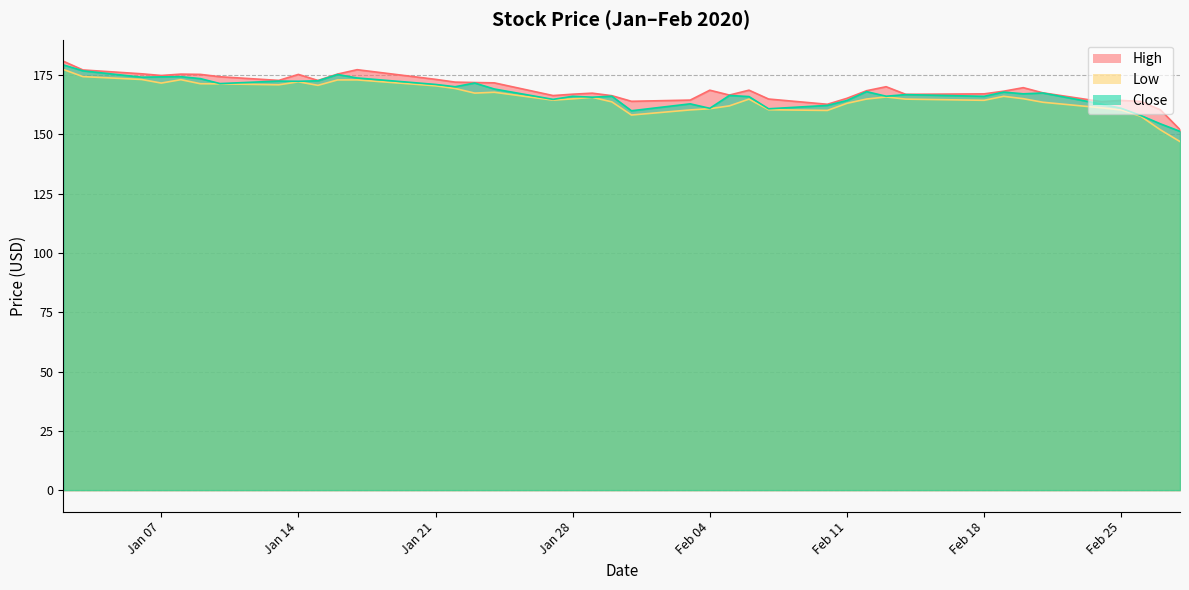

Reading left to right, transcribe all the data shown in this chart.

High: 180.9	177.2	175.6	174.8	175.4	175.3	174.3	172.8	175.3	172.8	175.4	177.3	173.2	172.1	171.9	171.7	166.4	167.0	167.4	166.3	164.0	164.5	168.6	166.6	168.6	164.9	162.7	165.2	168.4	170.1	166.9	167.1	168.2	169.7	167.5	163.8	164.3	163.9	160.4	152.0
Low: 177.4	174.4	173.2	171.6	173.1	171.4	171.3	170.9	172.2	170.7	173.0	173.0	170.5	169.4	167.4	167.8	164.4	165.0	165.6	163.7	158.2	160.3	160.8	162.0	164.9	160.4	160.1	163.1	164.9	165.8	164.9	164.4	166.1	165.1	163.6	161.2	160.3	157.6	151.9	147.0
Close: 179.3	176.8	174.1	174.3	174.4	173.5	171.4	172.5	172.4	172.6	175.3	173.8	171.1	170.1	171.7	169.1	164.8	166.1	165.7	166.1	160.0	162.9	161.0	166.4	165.9	160.8	162.2	164.3	168.0	166.1	166.8	166.1	167.8	167.1	167.5	162.8	161.0	158.0	154.5	151.3